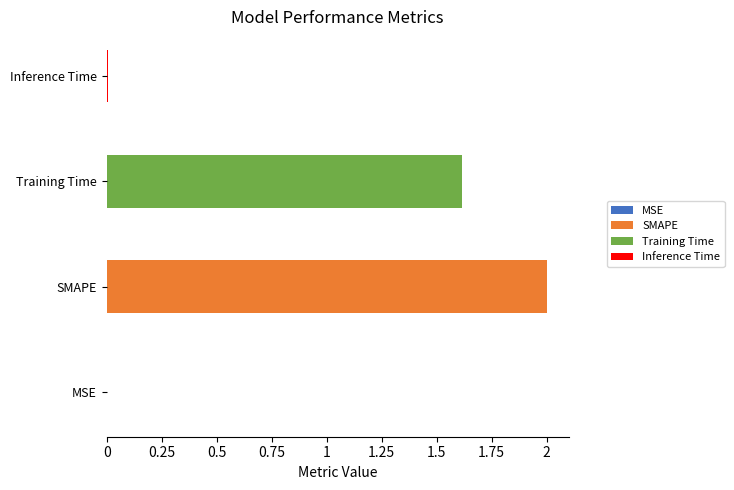

Reading left to right, list all the values displayed in this chart.

0.0	2.0	1.6	0.0